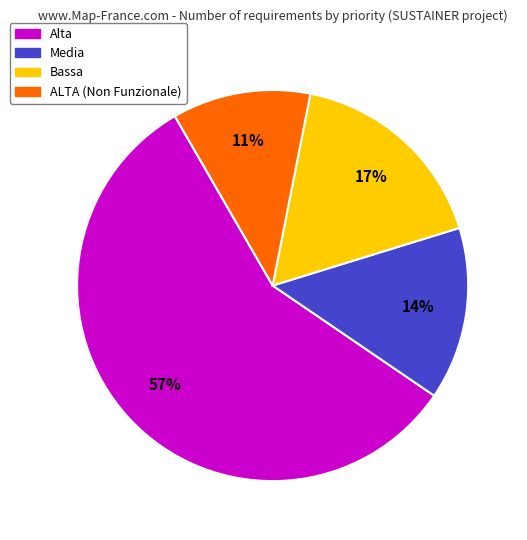

The Alta slice represents 15% of the pie. True or false?

False